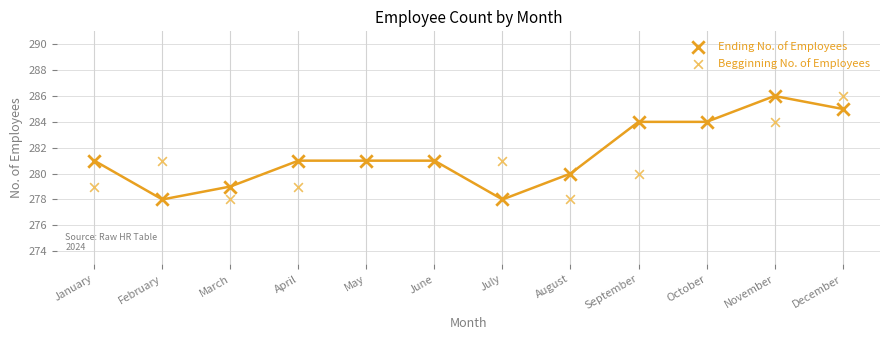

What are all the series names shown in the legend?

Ending No. of Employees, Begginning No. of Employees